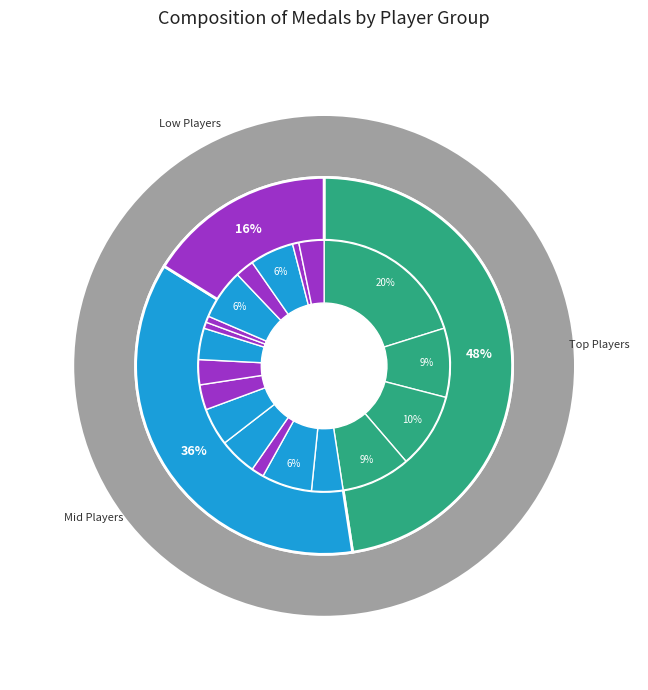

To the nearest percent, what percentage of the pie is Anonymous 4?

9%